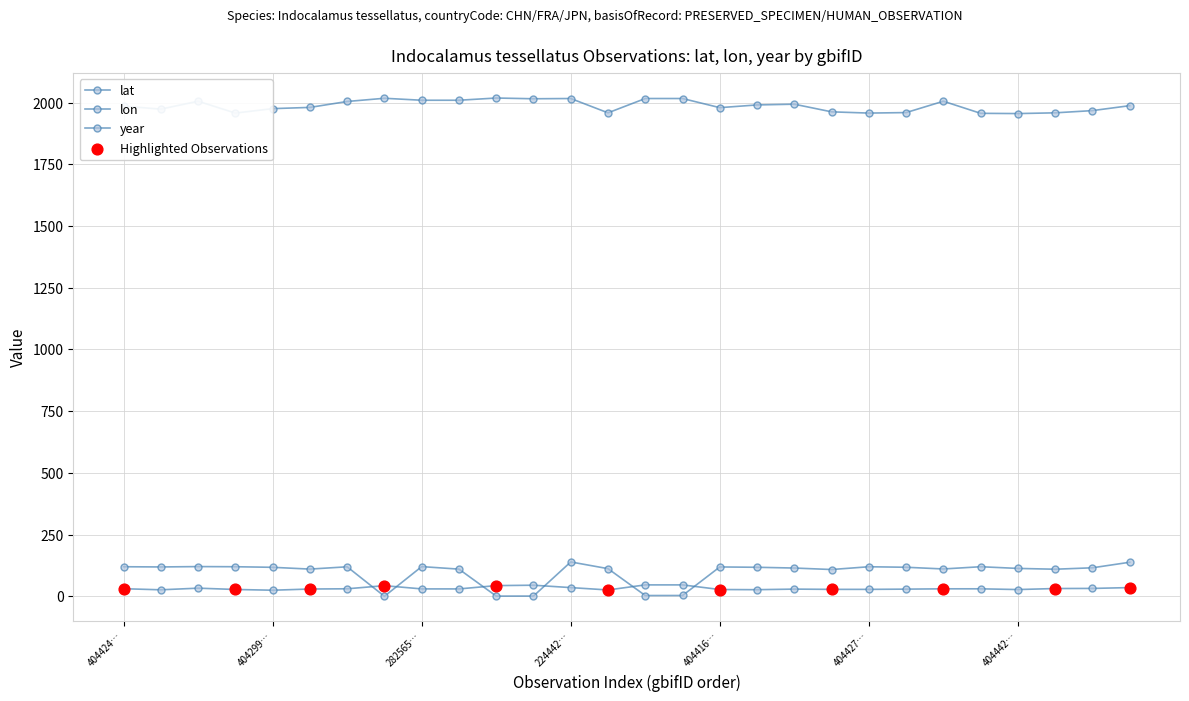

How many categories are shown in the chart?

28